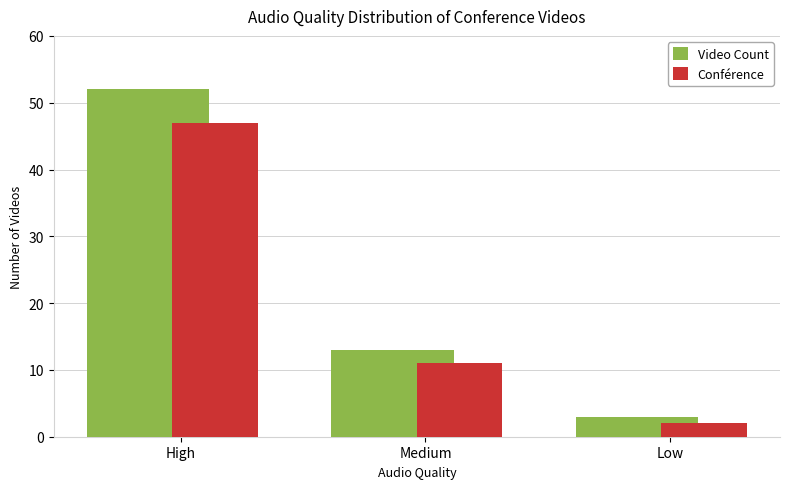

The Video Count series shows 78 at High. True or false?

False